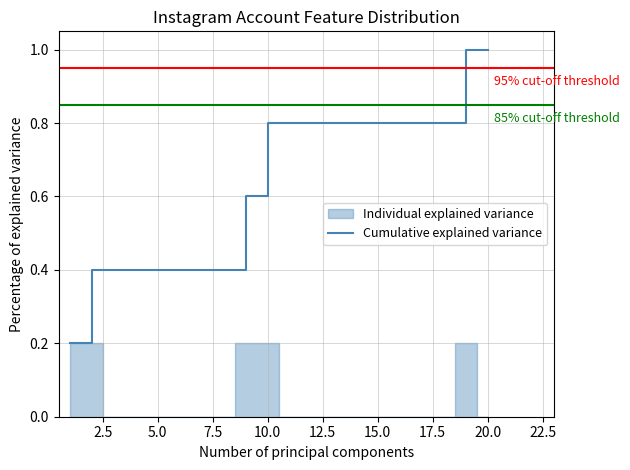

What is the maximum value for Cumulative explained variance?

1.0